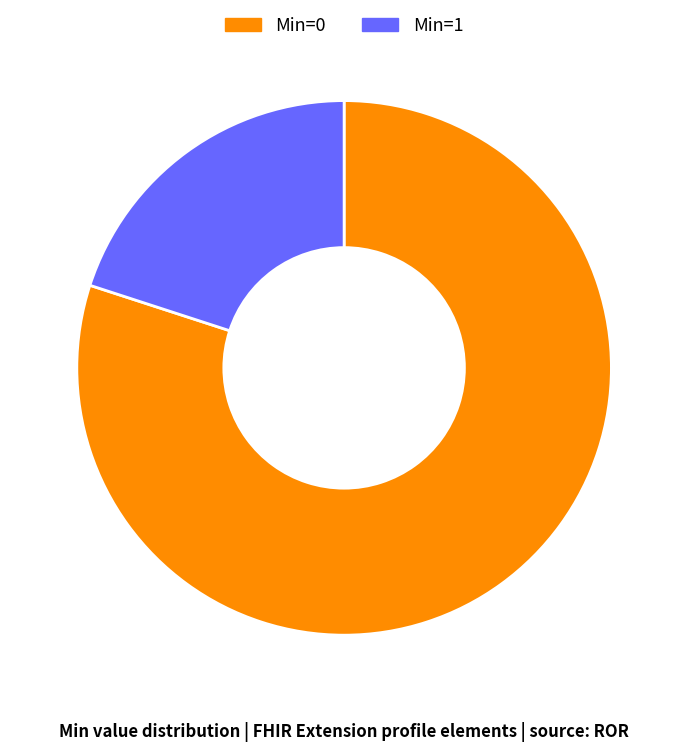

Is there a majority slice in this chart?

Yes